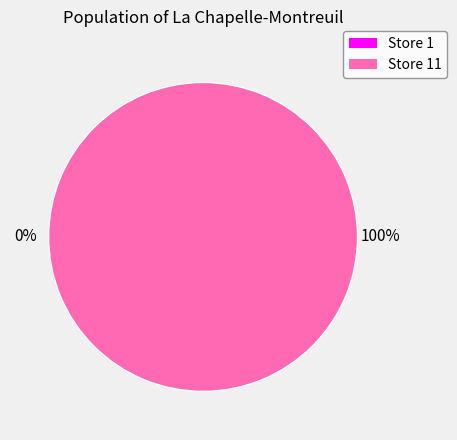

Count the number of slices in the pie.

2